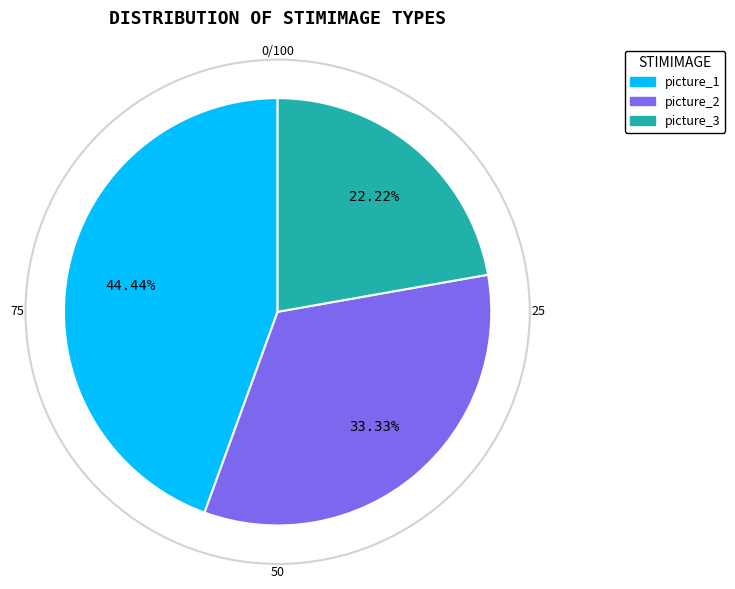

Between picture_2 and picture_3, which is larger?

picture_2